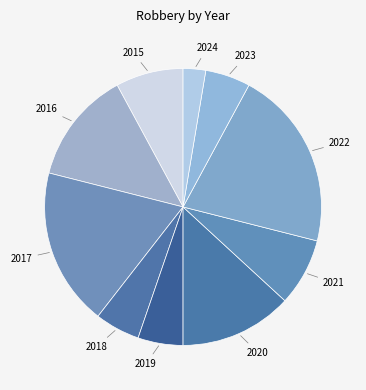

To the nearest percent, what is the difference between the largest and smallest slice percentages?

18%